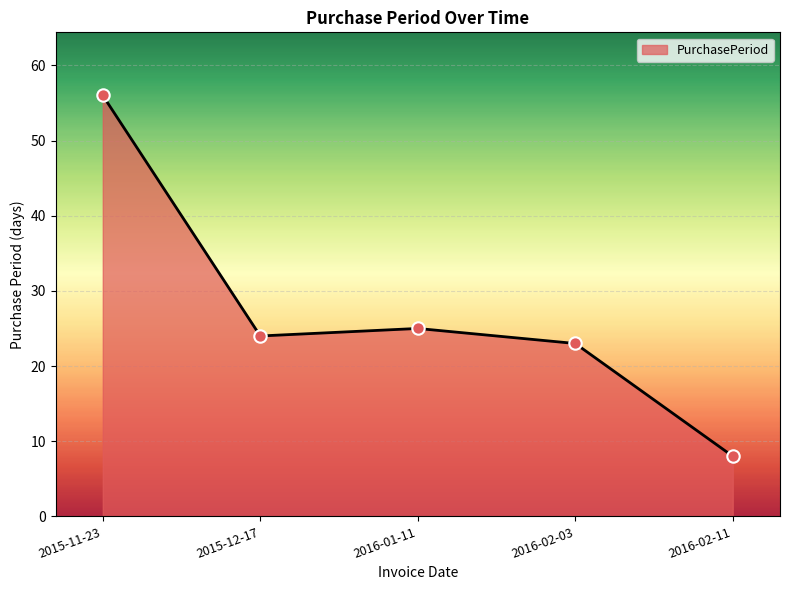

What is the ratio of the value at 2015-11-23 to the value at 2015-12-17?

2.3